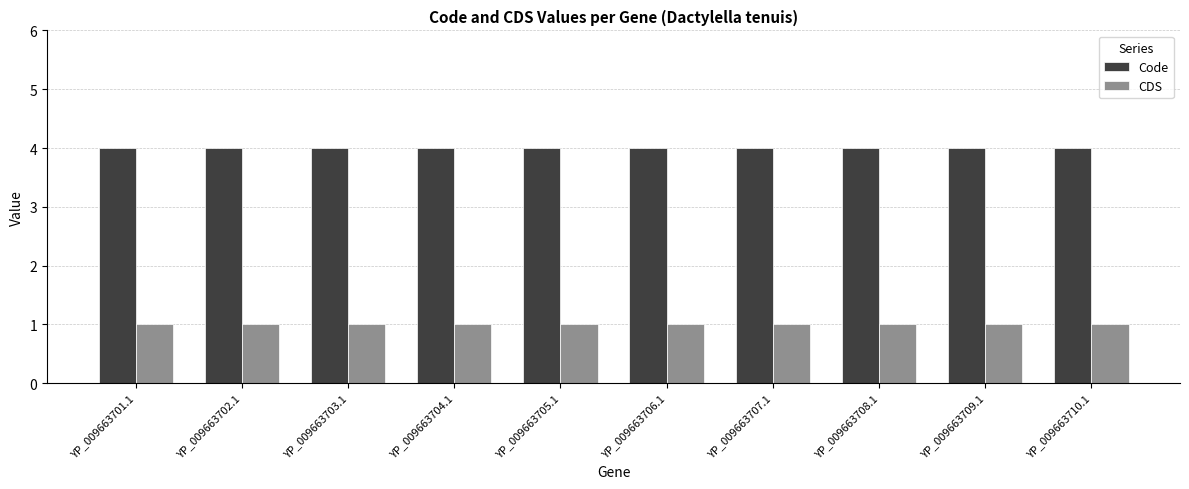

How many categories are shown in the chart?

10